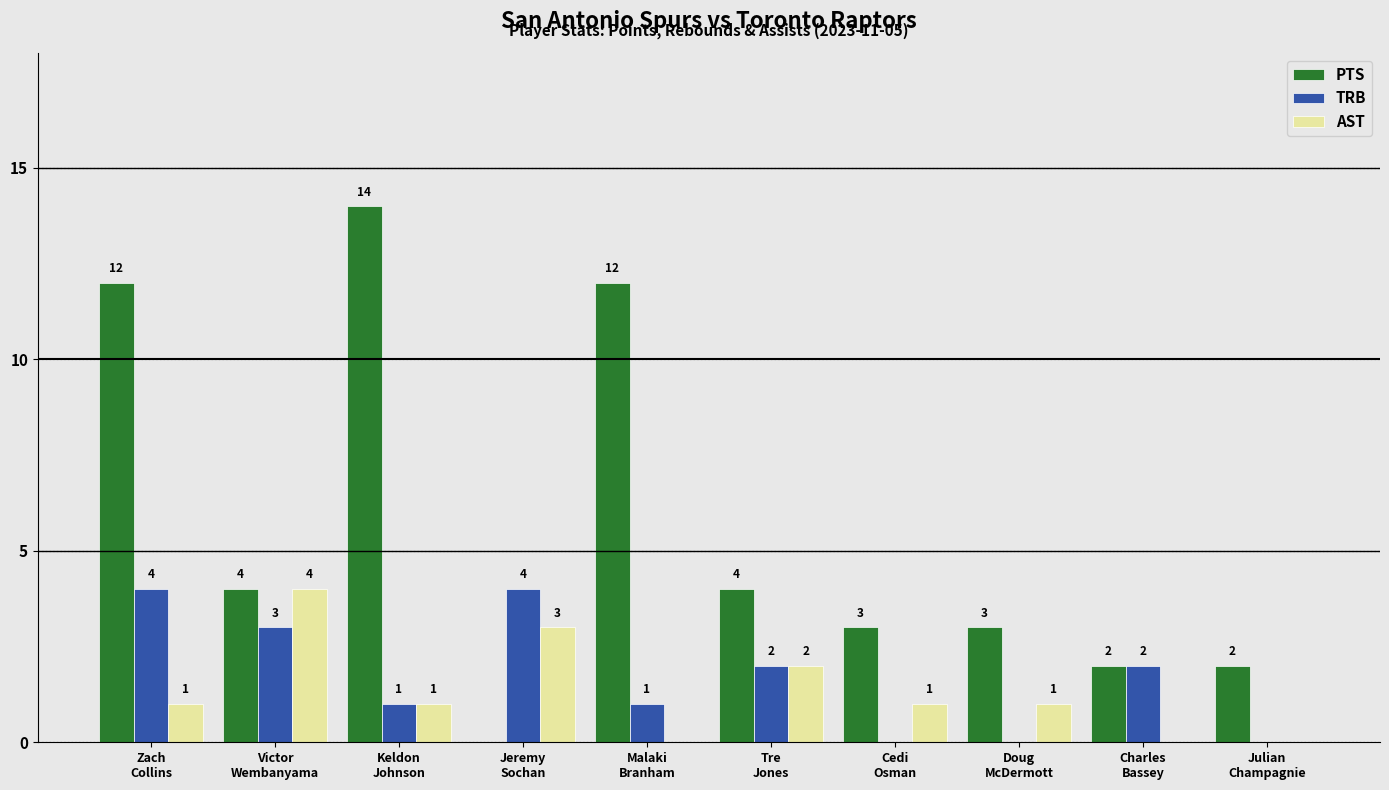

What is the total value across all series at Doug
McDermott?

4